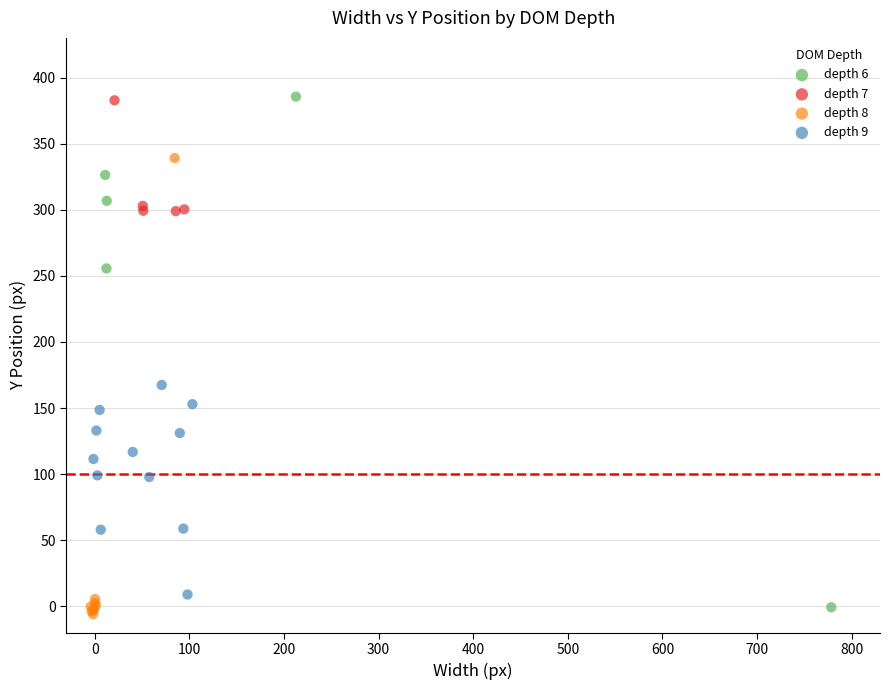

Which series contains the lowest Y value?

depth 8